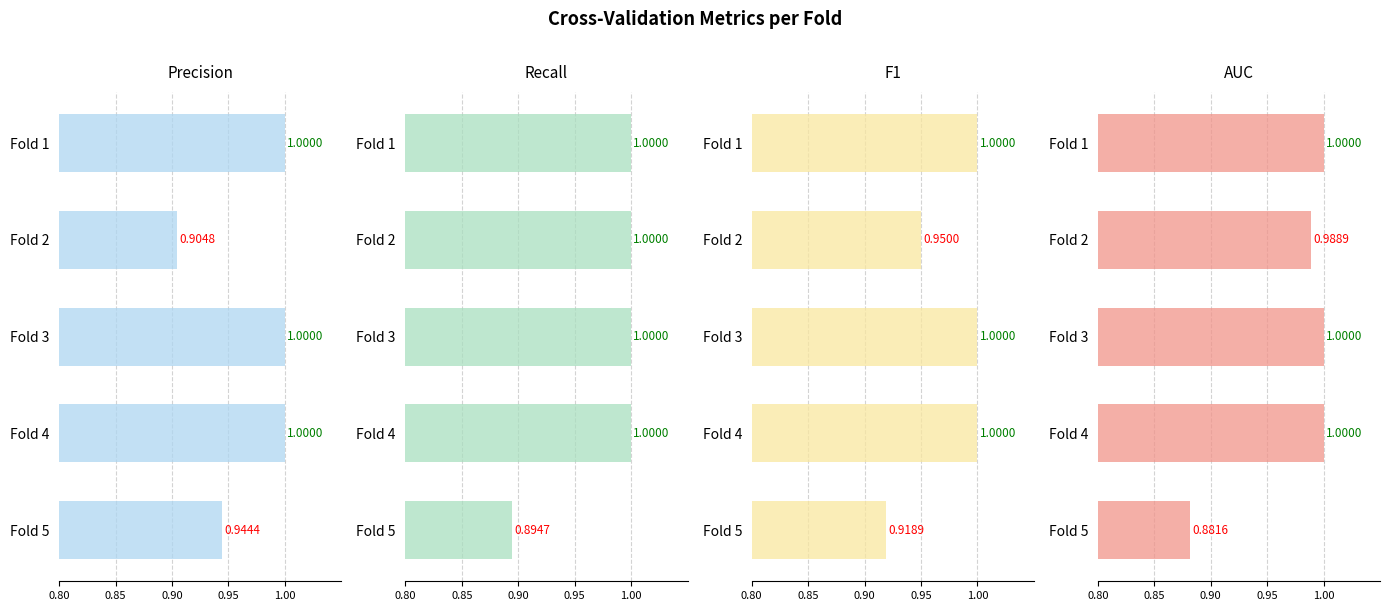

Count the F1 values in the range 0 to 1.

5